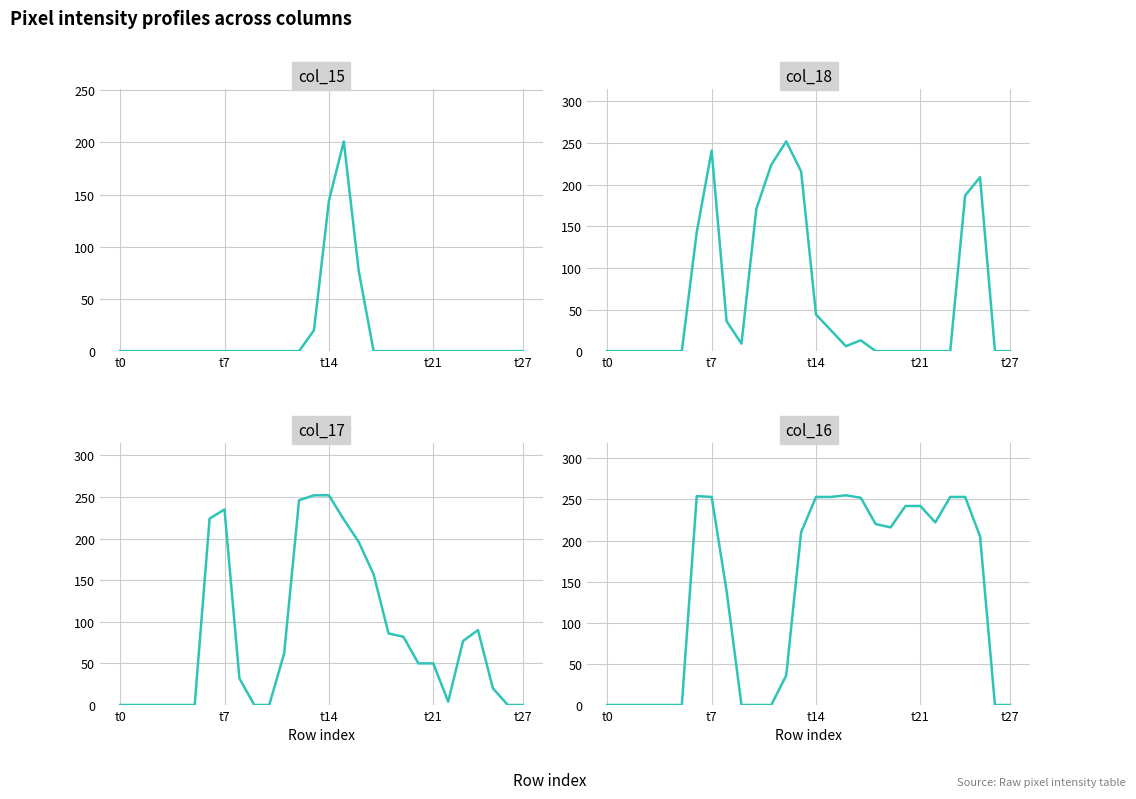

Where does the col_17 series first go above 50?

6